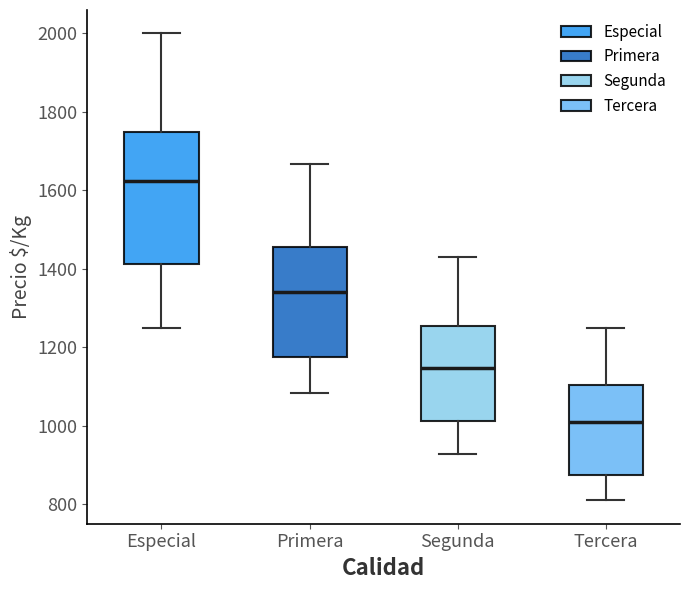

Where does the upper whisker of the box for Segunda end on the y-axis? The values are not printed on the chart, so give them approximately, as read against the axis.

1420